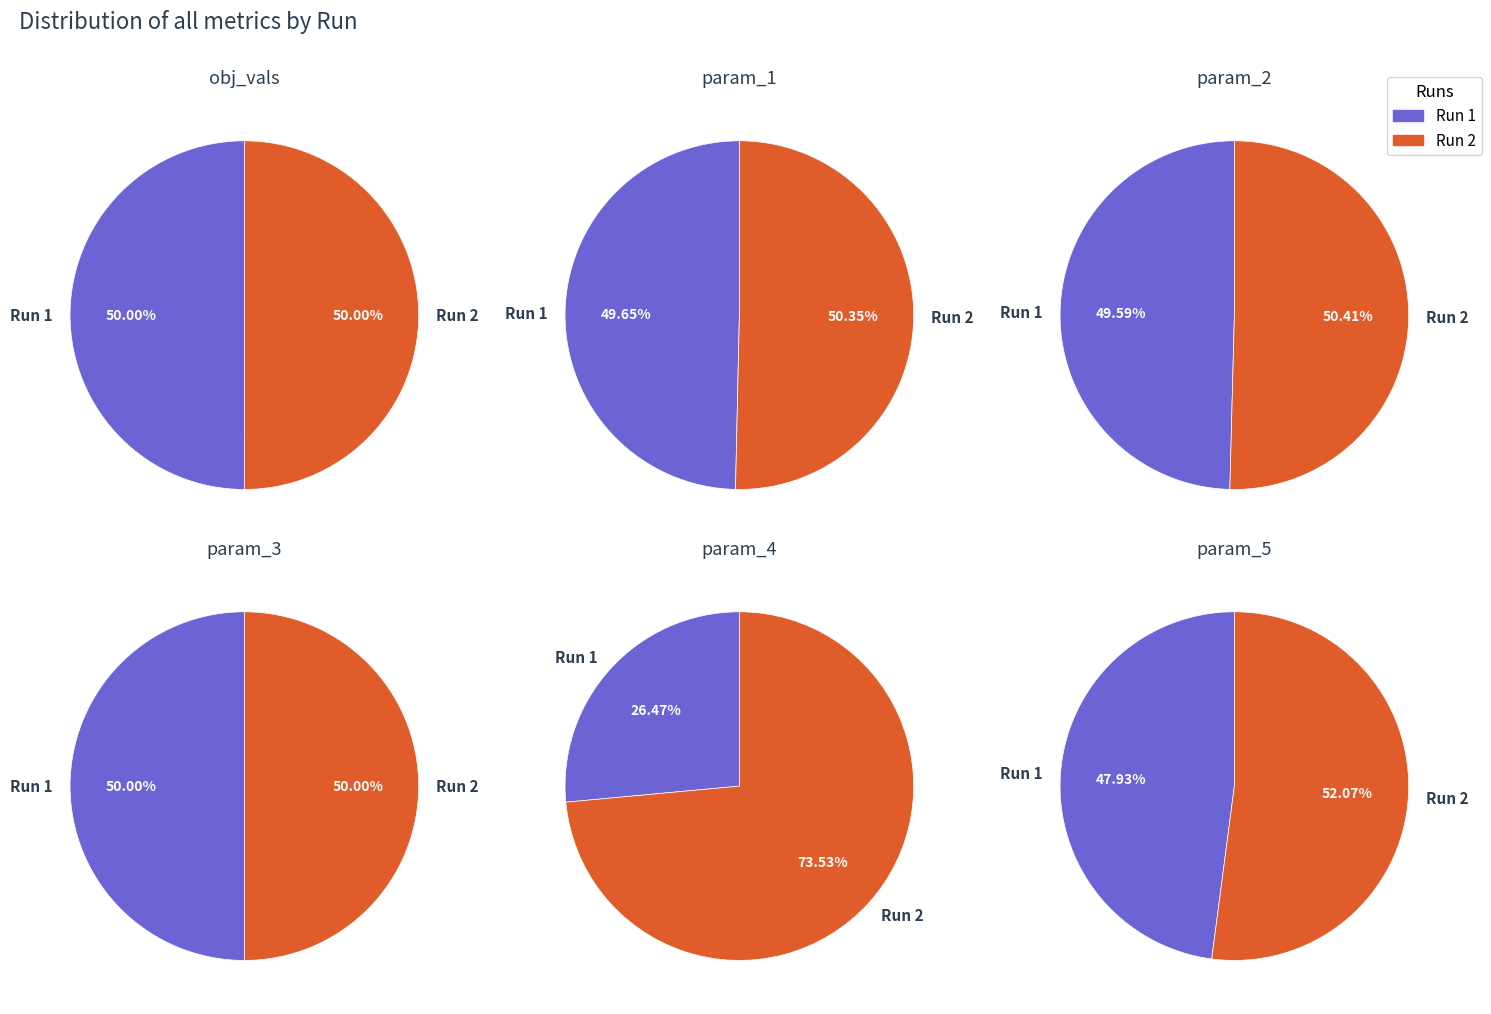

How much of the chart is everything except Run 2?

50.0%